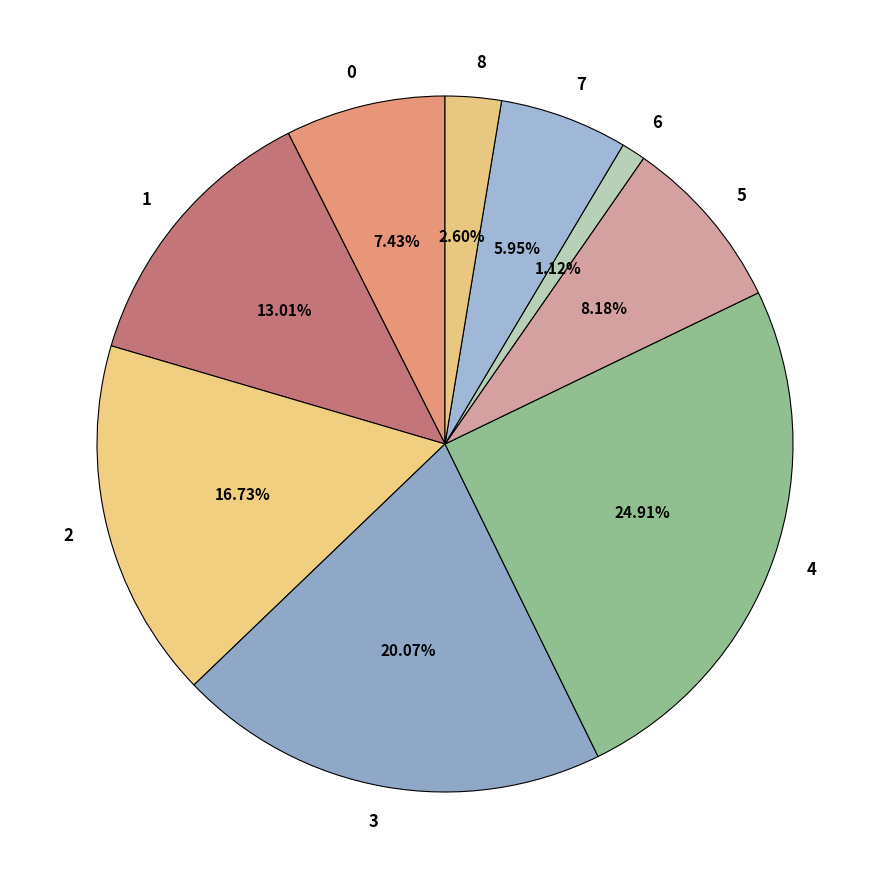

What is the total percentage of 0 and 8?

10.0%